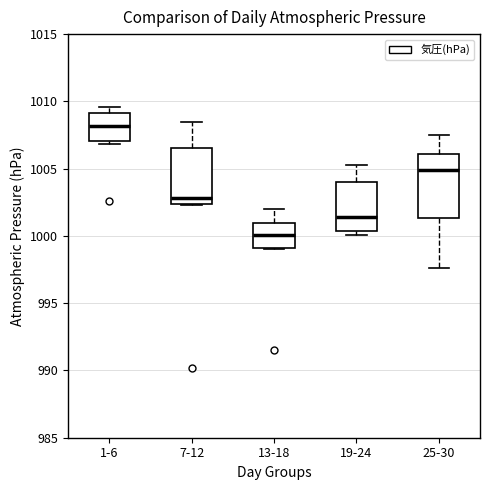

Which box has the highest median line?

1-6